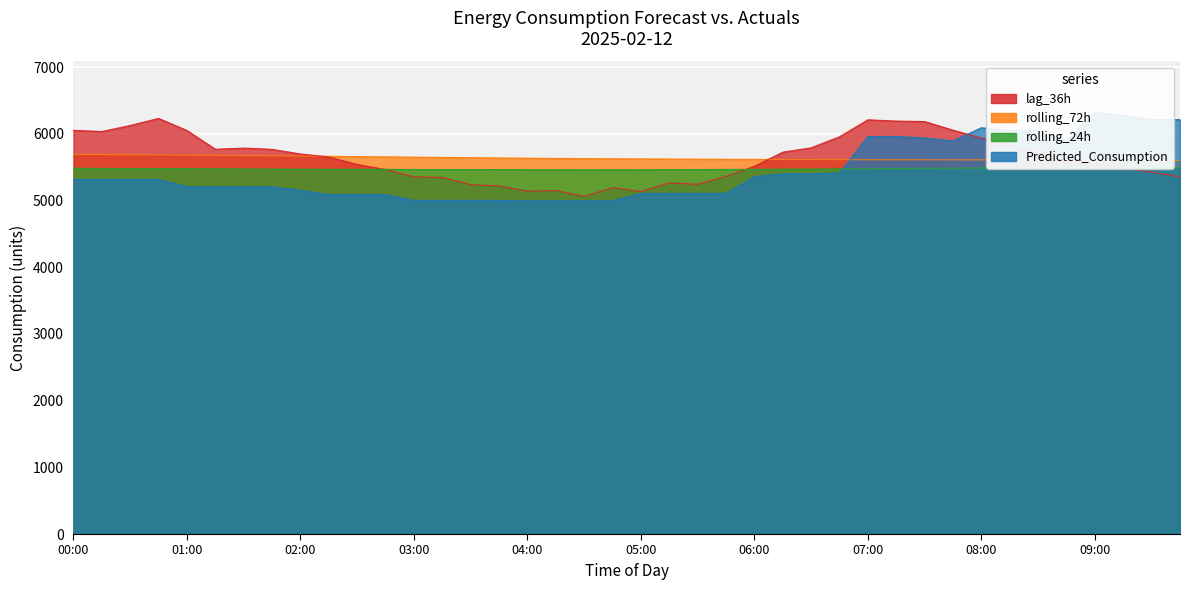

Reading right to left, list all the values displayed in this chart.

rolling_24h: 09:45=5490.6	09:30=5490.0	09:15=5490.3	09:00=5490.6	08:45=5489.3	08:30=5489.0	08:15=5487.8	08:00=5485.8	07:45=5482.7	07:30=5481.1	07:15=5478.5	07:00=5476.8	06:45=5473.1	06:30=5471.3	06:15=5469.6	06:00=5466.4	05:45=5465.4	05:30=5464.2	05:15=5462.2	05:00=5460.2	04:45=5460.5	04:30=5459.8	04:15=5461.0	04:00=5461.0	03:45=5463.1	03:30=5463.5	03:15=5463.7	03:00=5464.6	02:45=5467.0	02:30=5467.8	02:15=5467.7	02:00=5468.8	01:45=5470.3	01:30=5471.5	01:15=5473.4	01:00=5475.5	00:45=5477.3	00:30=5477.7	00:15=5479.6	00:00=5482.5
rolling_72h: 09:45=5600.4	09:30=5601.8	09:15=5603.1	09:00=5604.3	08:45=5605.4	08:30=5606.8	08:15=5607.8	08:00=5608.5	07:45=5609.0	07:30=5609.9	07:15=5610.0	07:00=5610.5	06:45=5611.2	06:30=5612.8	06:15=5614.5	06:00=5616.0	05:45=5617.6	05:30=5619.2	05:15=5621.0	05:00=5622.8	04:45=5625.2	04:30=5627.8	04:15=5630.8	04:00=5633.9	03:45=5637.3	03:30=5641.1	03:15=5645.1	03:00=5649.5	02:45=5653.7	02:30=5657.5	02:15=5661.5	02:00=5665.5	01:45=5669.5	01:30=5673.1	01:15=5676.3	01:00=5680.0	00:45=5683.0	00:30=5685.6	00:15=5687.9	00:00=5690.6
Predicted_Consumption: 09:45=6211.4	09:30=6211.4	09:15=6273.9	09:00=6324.6	08:45=5896.6	08:30=6050.1	08:15=6050.1	08:00=6089.9	07:45=5893.6	07:30=5936.4	07:15=5959.1	07:00=5959.1	06:45=5413.7	06:30=5400.1	06:15=5400.1	06:00=5357.6	05:45=5106.0	05:30=5106.0	05:15=5106.0	05:00=5106.0	04:45=4995.2	04:30=4995.2	04:15=4995.2	04:00=4995.2	03:45=5001.3	03:30=5001.3	03:15=5001.3	03:00=5001.3	02:45=5087.6	02:30=5087.6	02:15=5087.6	02:00=5153.4	01:45=5204.9	01:30=5204.9	01:15=5204.9	01:00=5204.9	00:45=5314.6	00:30=5314.6	00:15=5314.6	00:00=5314.6
lag_36h: 09:45=5355.0	09:30=5422.0	09:15=5491.0	09:00=5542.0	08:45=5579.0	08:30=5712.0	08:15=5839.0	08:00=5936.0	07:45=6053.0	07:30=6183.0	07:15=6190.0	07:00=6209.0	06:45=5955.0	06:30=5789.0	06:15=5724.0	06:00=5513.0	05:45=5360.0	05:30=5242.0	05:15=5264.0	05:00=5134.0	04:45=5191.0	04:30=5061.0	04:15=5148.0	04:00=5140.0	03:45=5217.0	03:30=5237.0	03:15=5345.0	03:00=5354.0	02:45=5464.0	02:30=5539.0	02:15=5652.0	02:00=5697.0	01:45=5766.0	01:30=5785.0	01:15=5768.0	01:00=6048.0	00:45=6230.0	00:30=6124.0	00:15=6034.0	00:00=6051.0